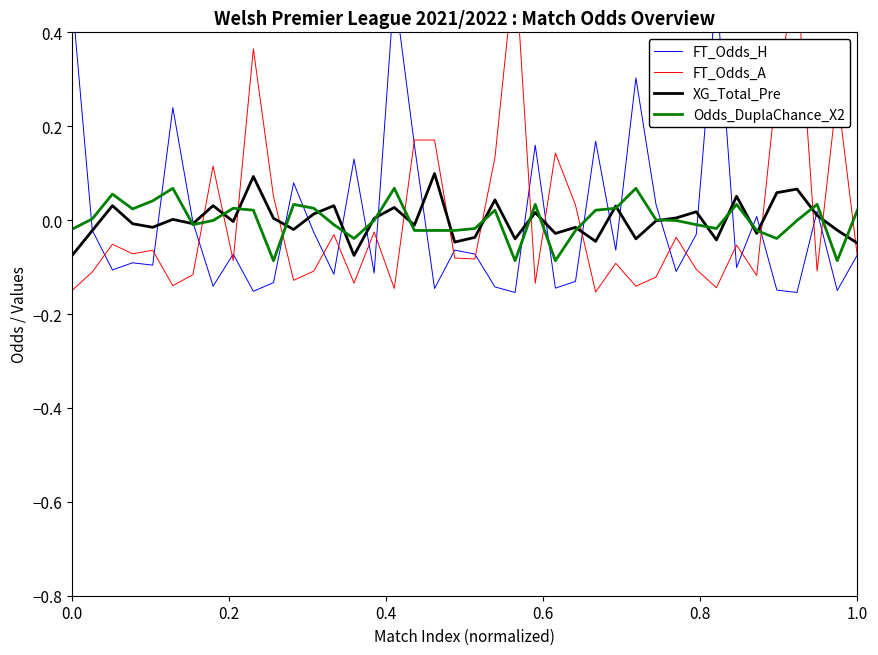

How many distinct data groups are displayed?

4